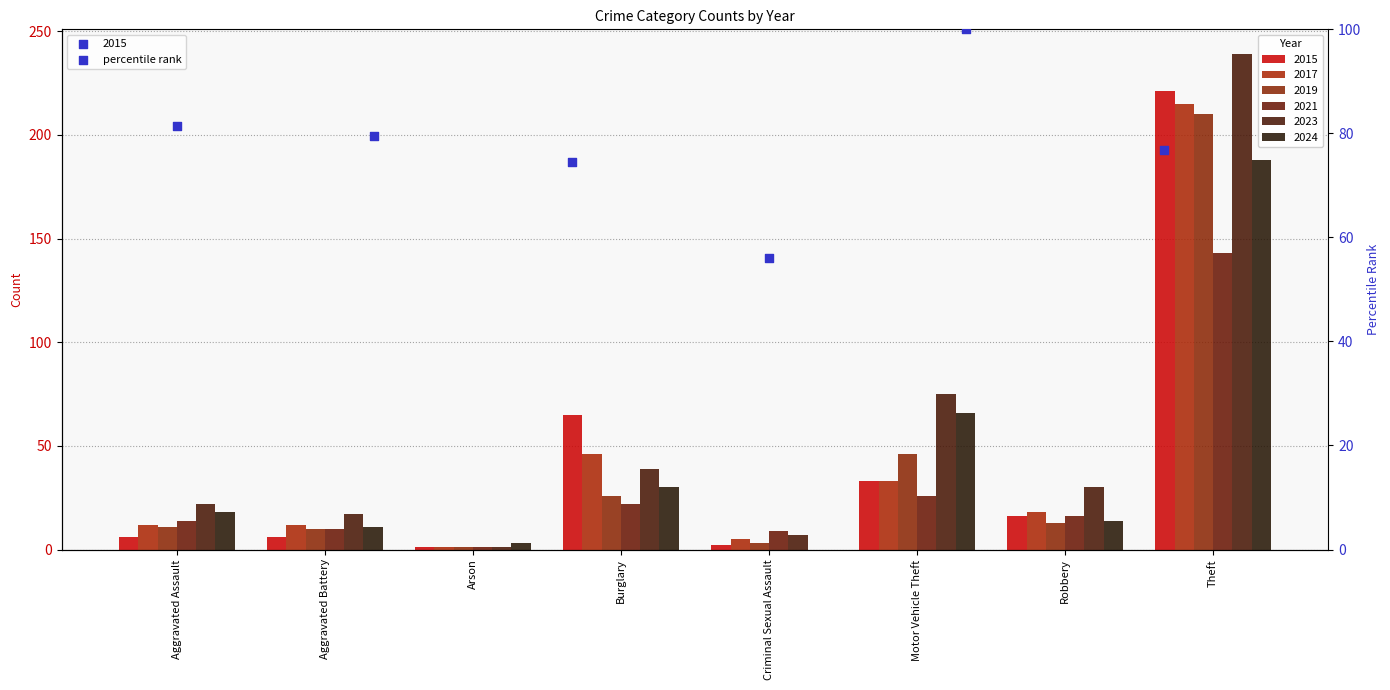

Which series has the largest Y range (max minus min)?

2023